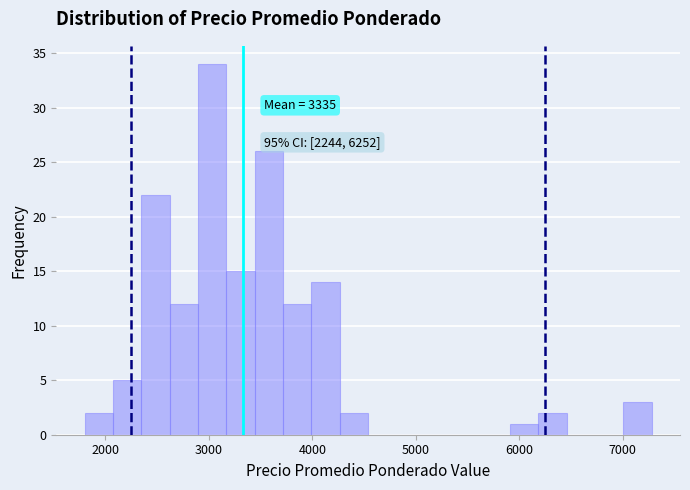

Around what value on the x-axis is the tallest bar? Give the approximate position of its centre, as read against the axis.

3000